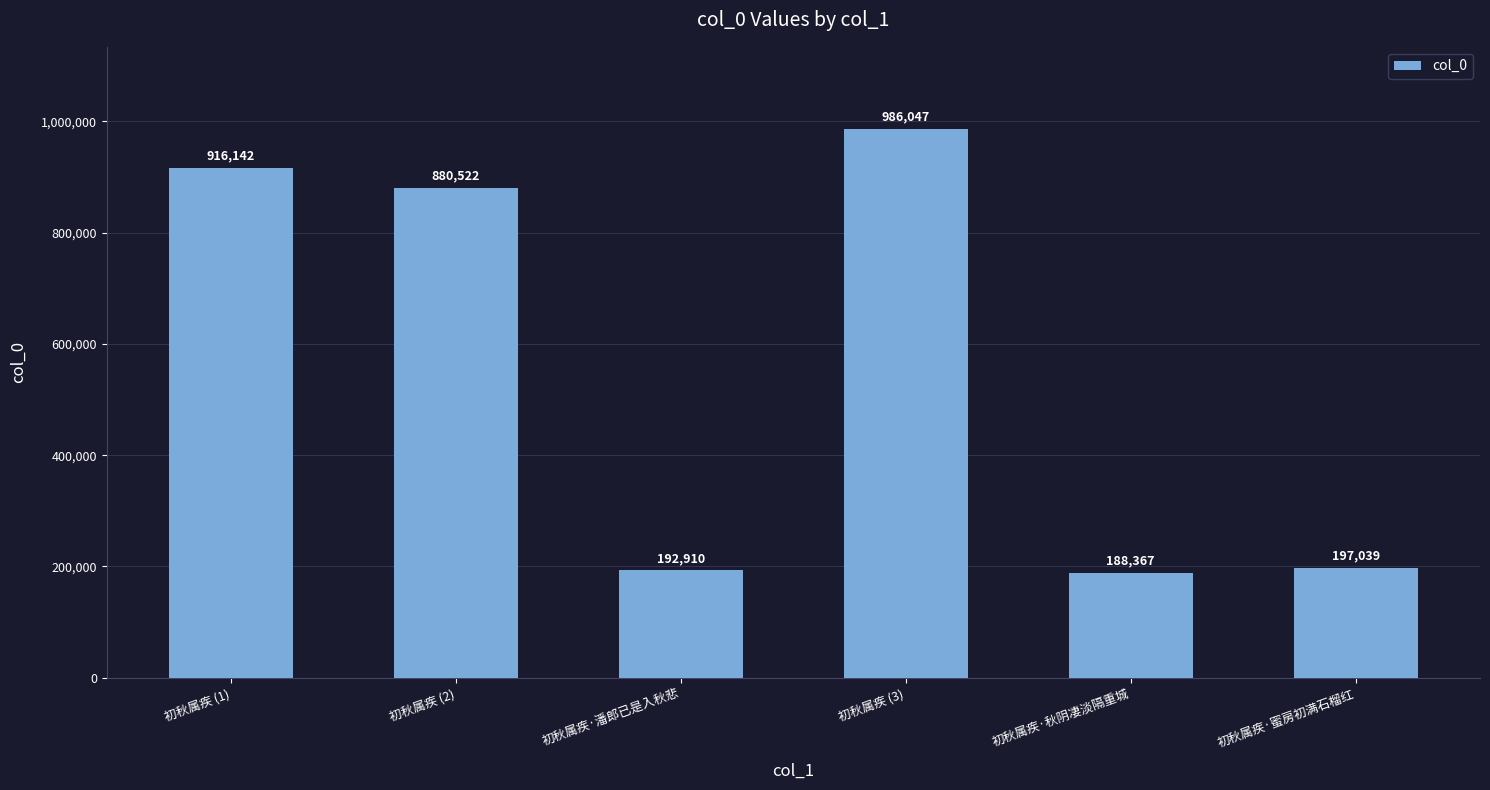

Is it true that the value at 初秋属疾 (1) is 1414139?

False